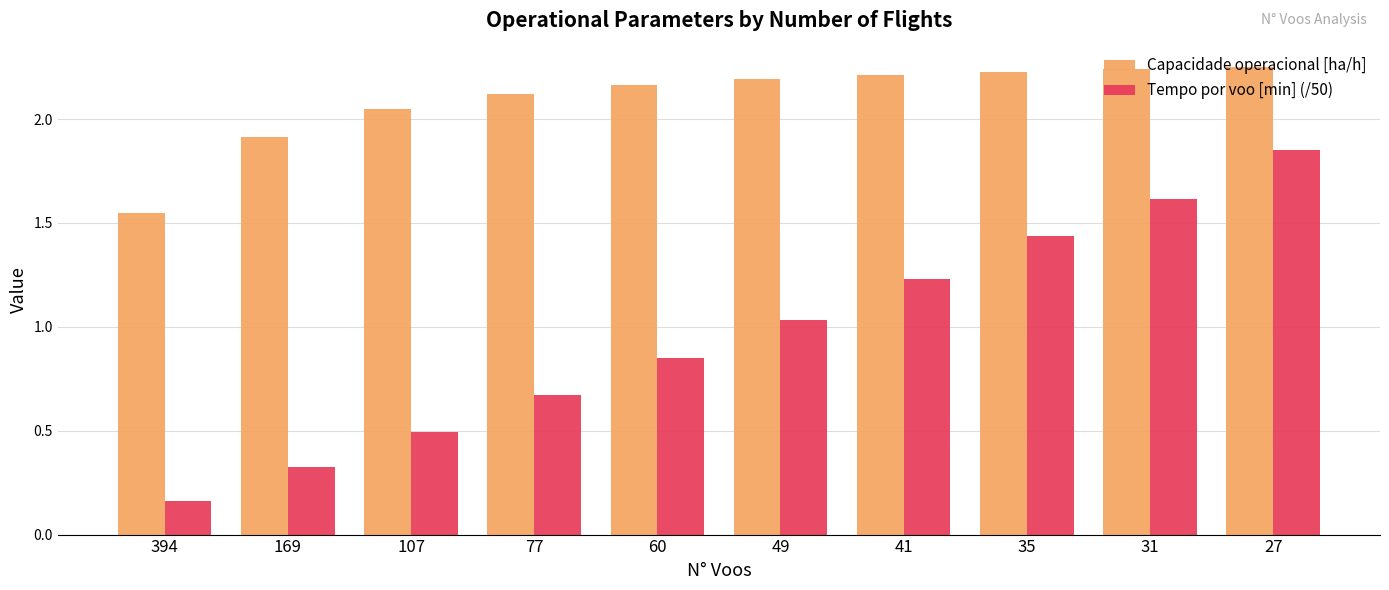

Is it true that Capacidade operacional [ha/h] equals 3.2 at 77?

False